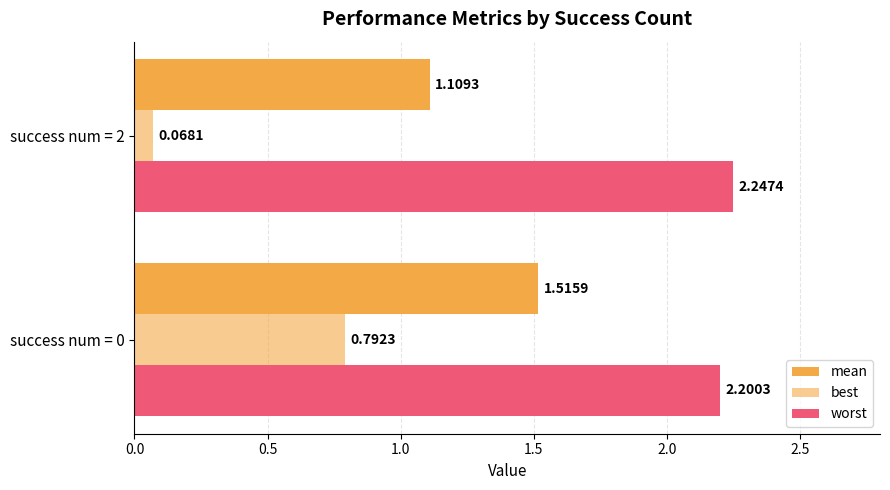

Count the number of data series in this chart.

3